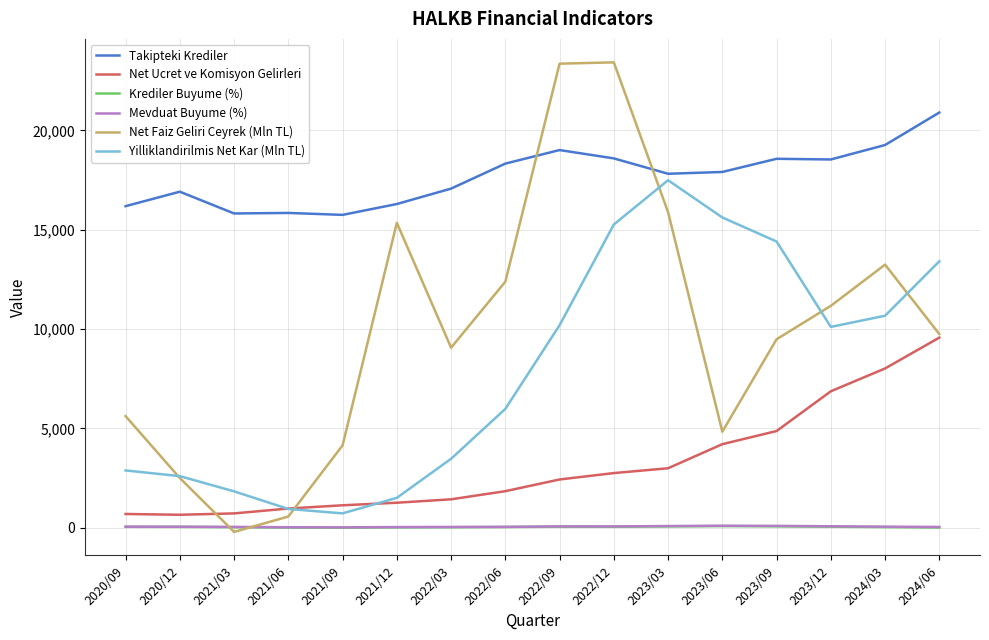

Between 2020/09 and 2021/12, which series saw the biggest shift?

Net Faiz Geliri Ceyrek (Mln TL)